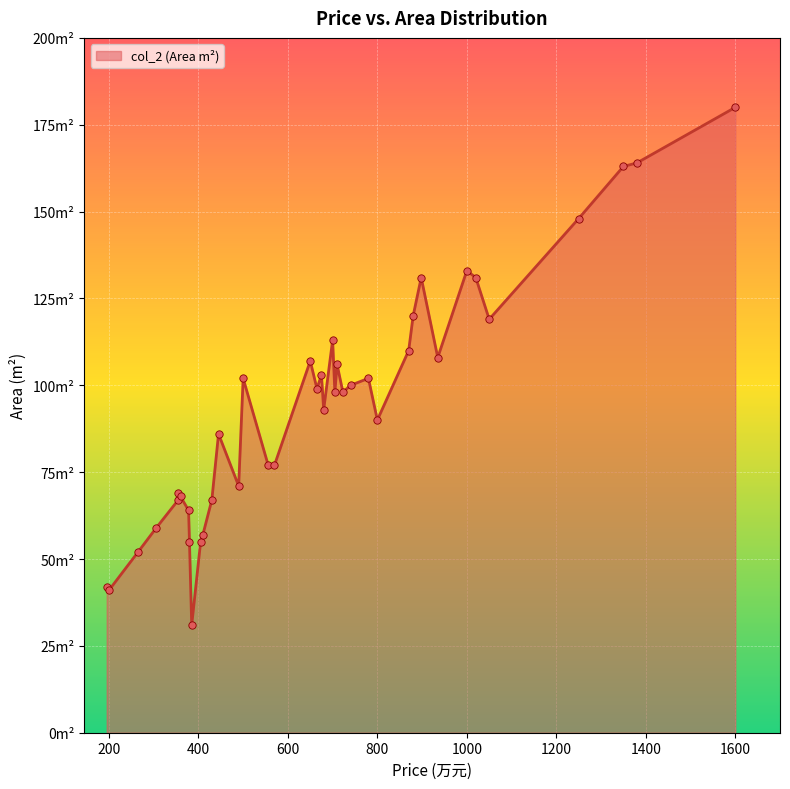

Between 1600 and 378, which is larger?

1600